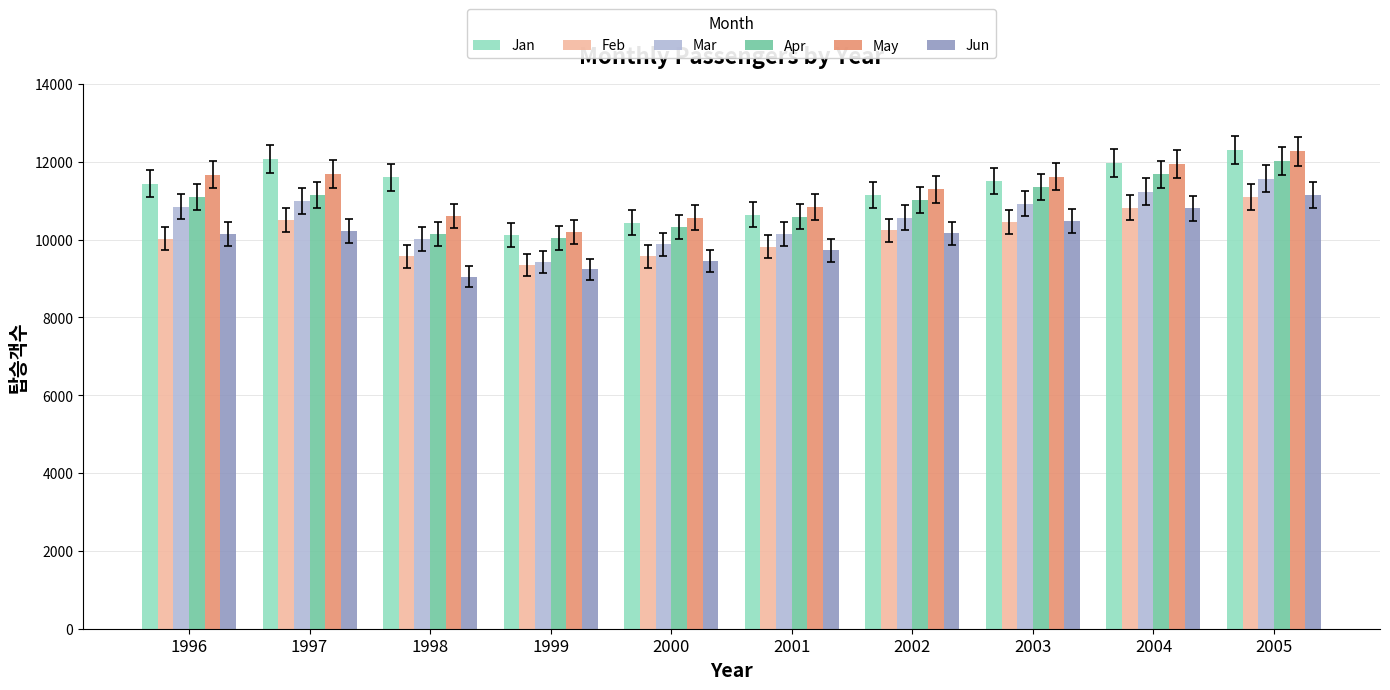

What are all the series names shown in the legend?

Jan, Feb, Mar, Apr, May, Jun